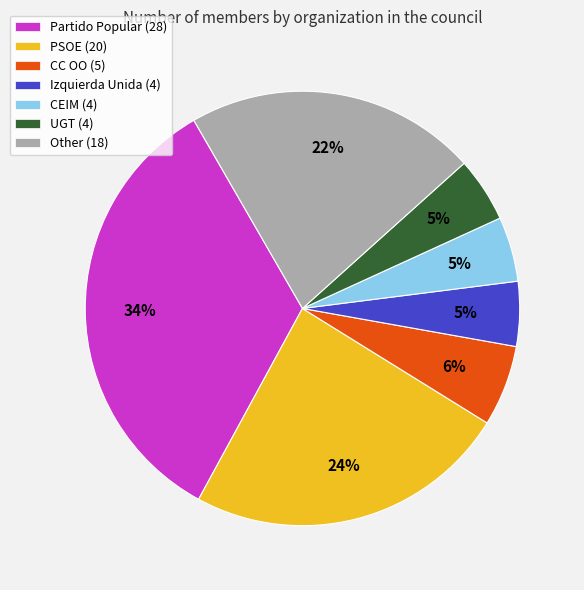

To the nearest percent, what is the average slice percentage?

14%